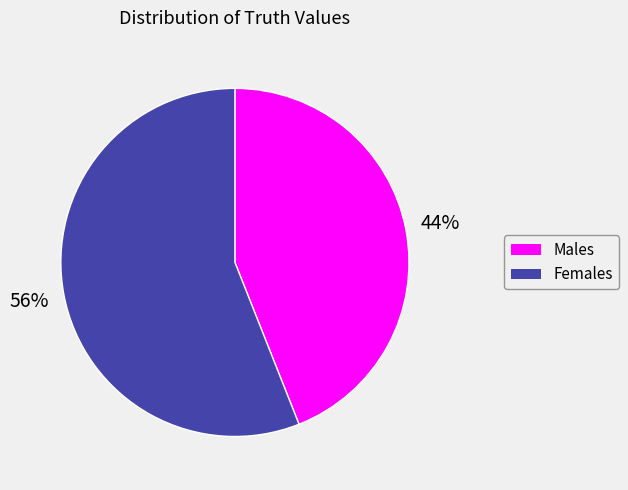

What percentage is the Females slice, to the nearest percent?

56%